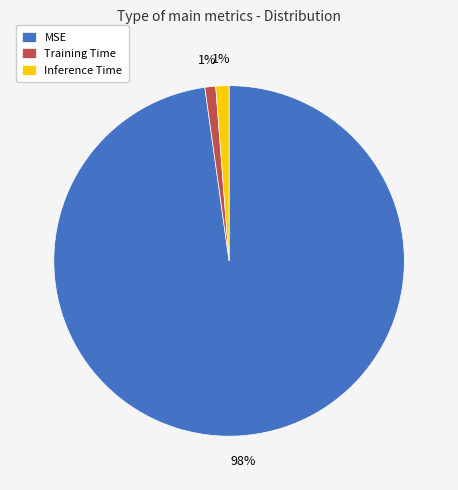

Which category has the biggest portion of the pie?

MSE